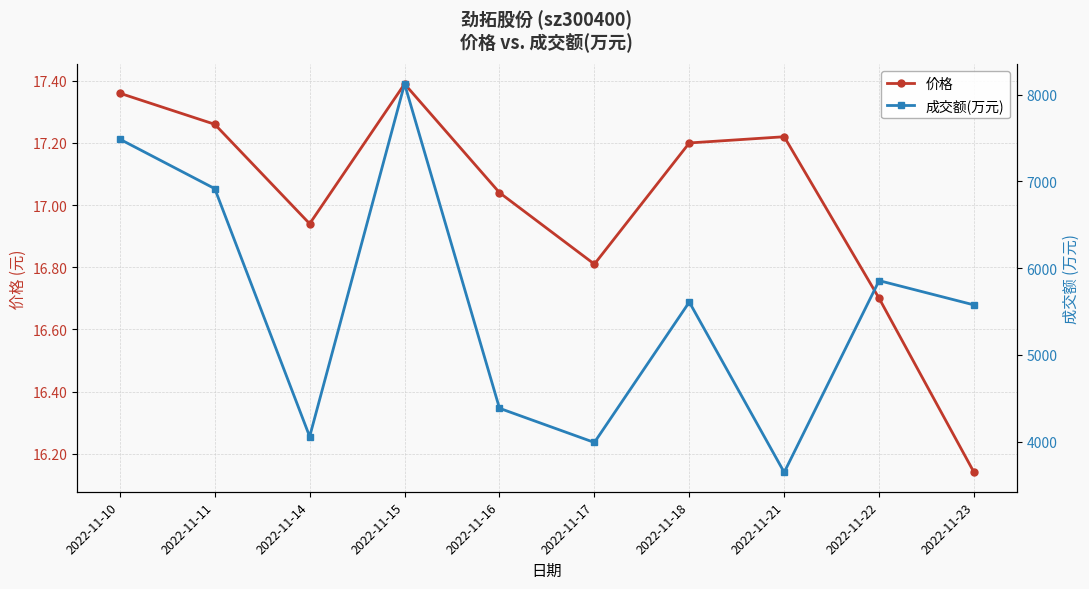

What is the difference between the maximum and second lowest values in the 成交额(万元) series?

4132.0